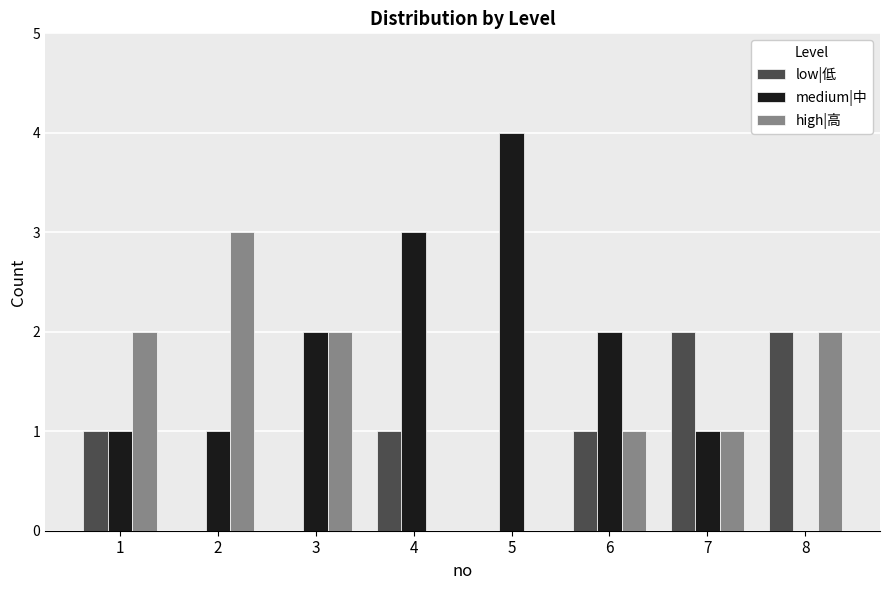

What is the sum of all low|低 values?

7